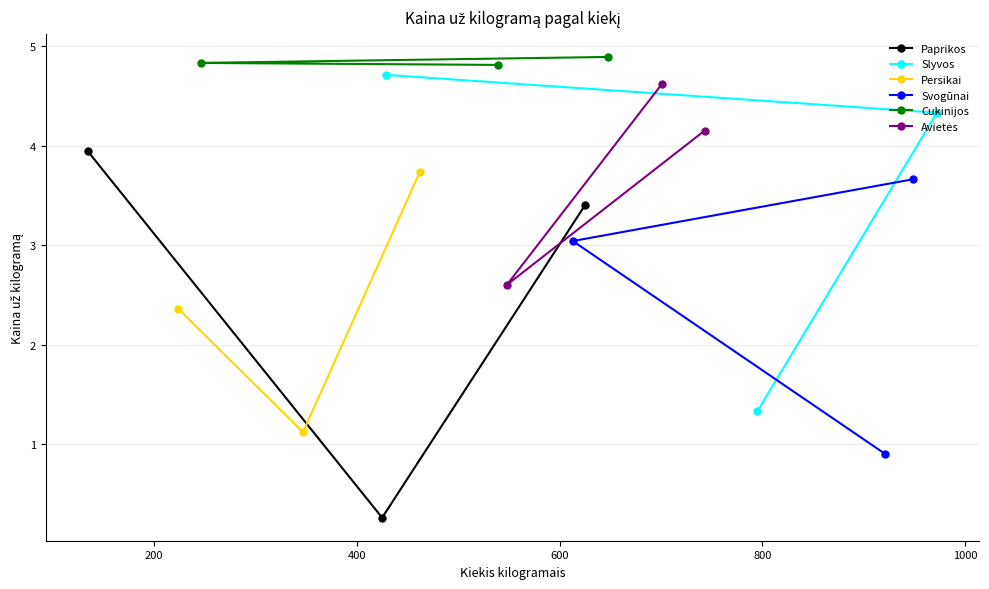

What is the value of the Paprikos point at the 3rd from the left?

3.4